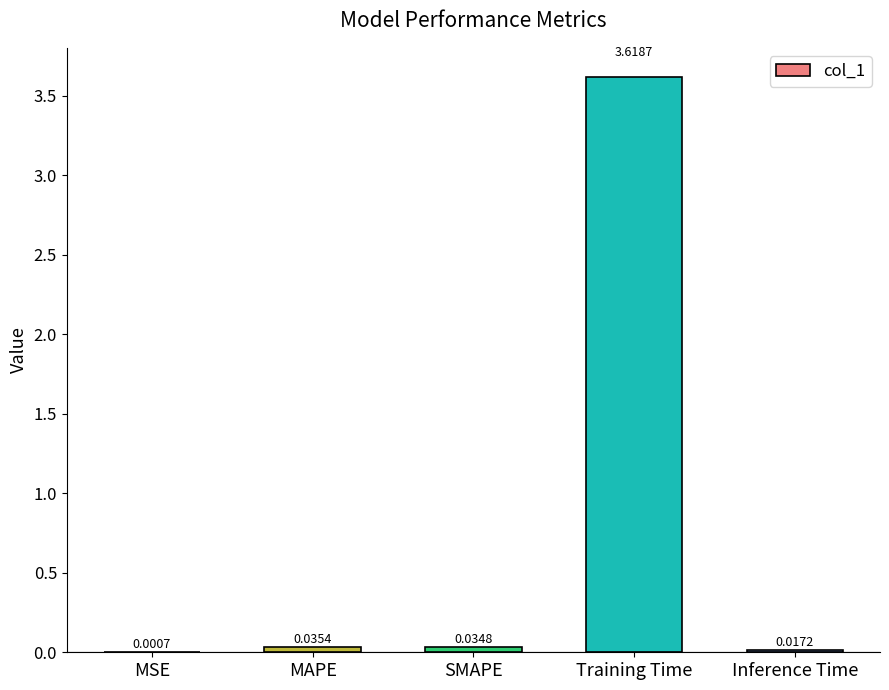

Count the number of categories in the chart.

5